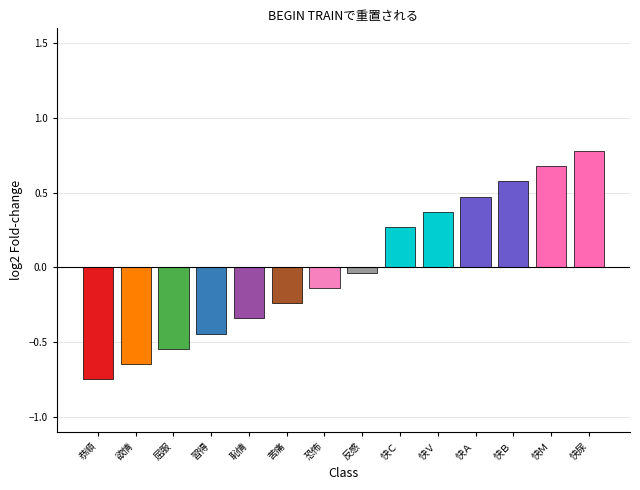

Which has a higher value, 欲情 or 快Ａ?

快Ａ